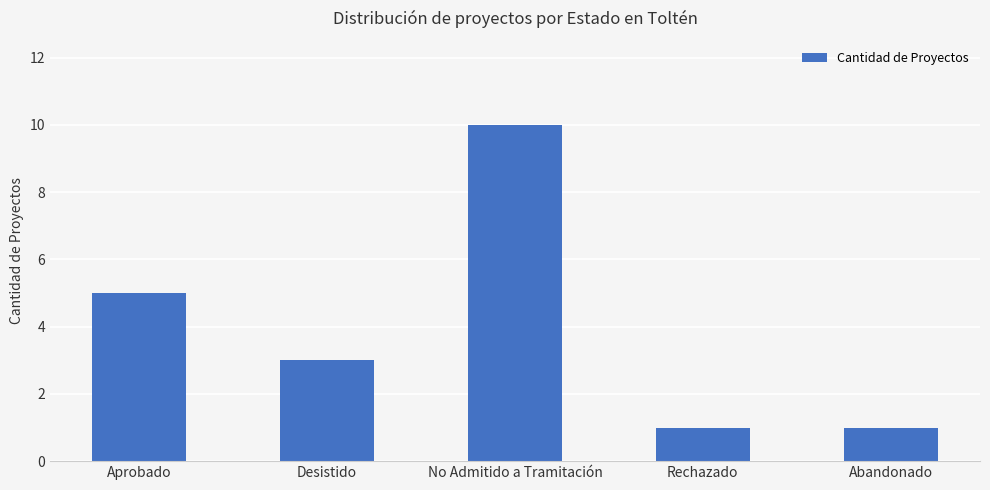

Reading left to right, what are all the values shown in this chart?

Aprobado=5	Desistido=3	No Admitido a Tramitación=10	Rechazado=1	Abandonado=1